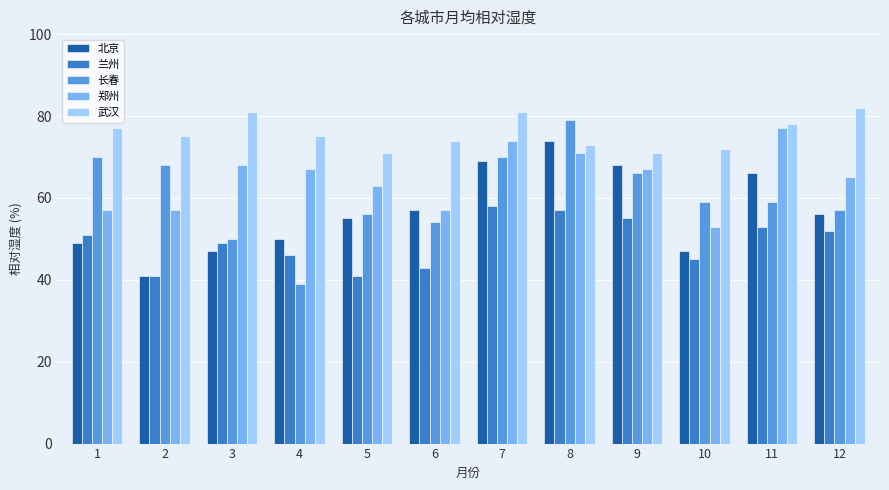

What is the value of the 北京 bar at the 3rd from the left?

47